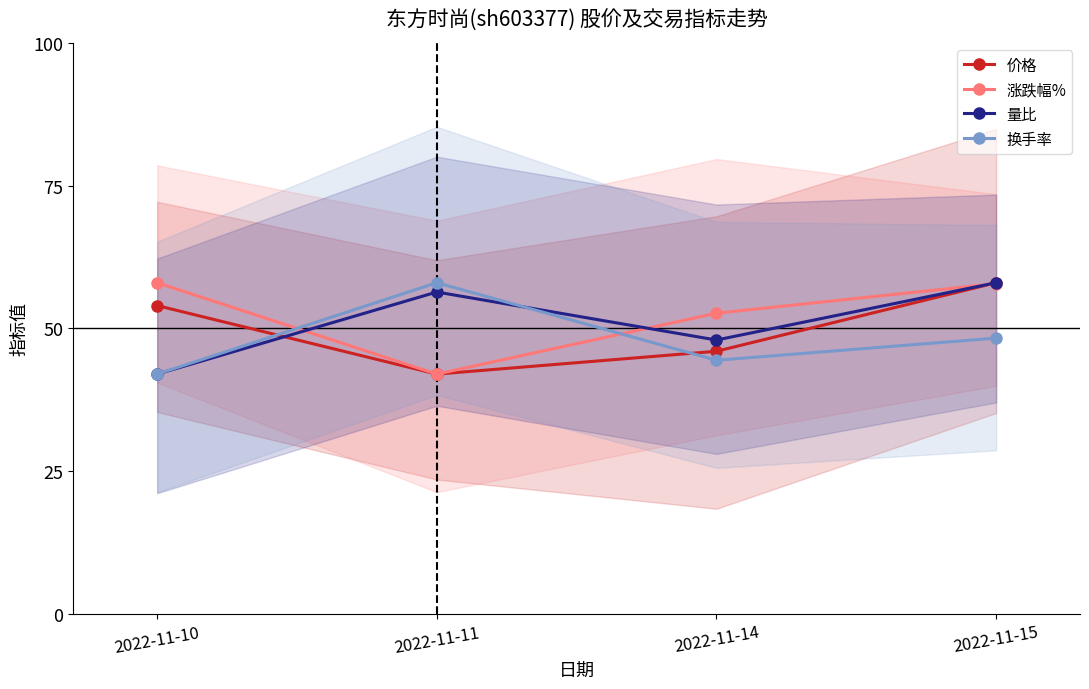

Where is the first local minimum for 价格?

2022-11-11